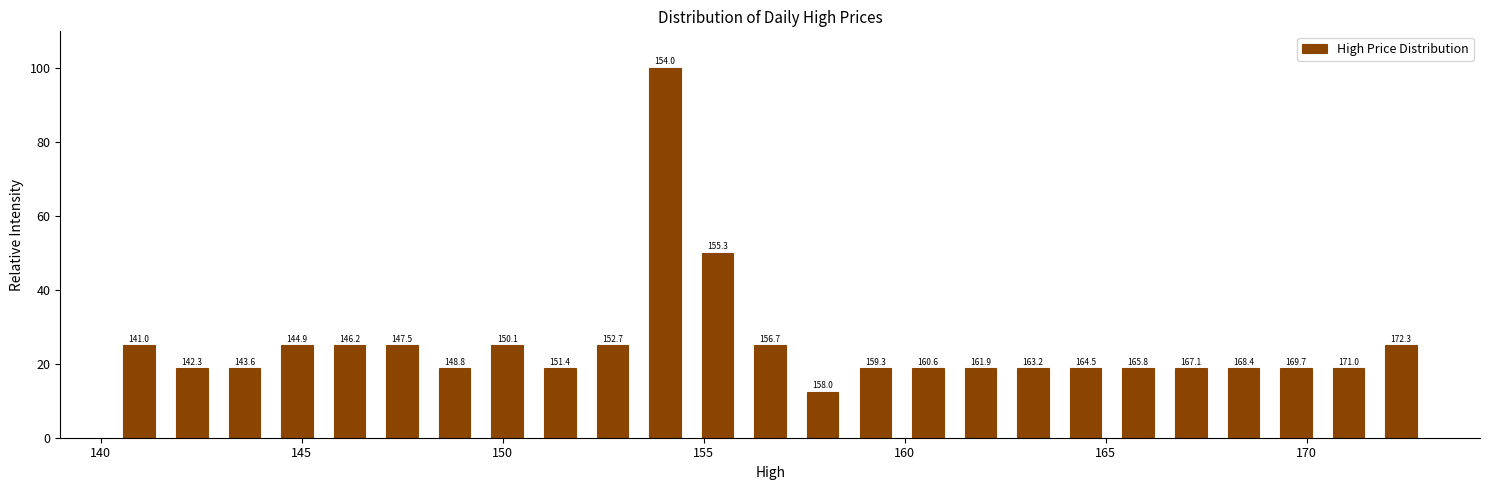

Around what value on the x-axis is the tallest bar? Give the approximate position of its centre, as read against the axis.

154.0